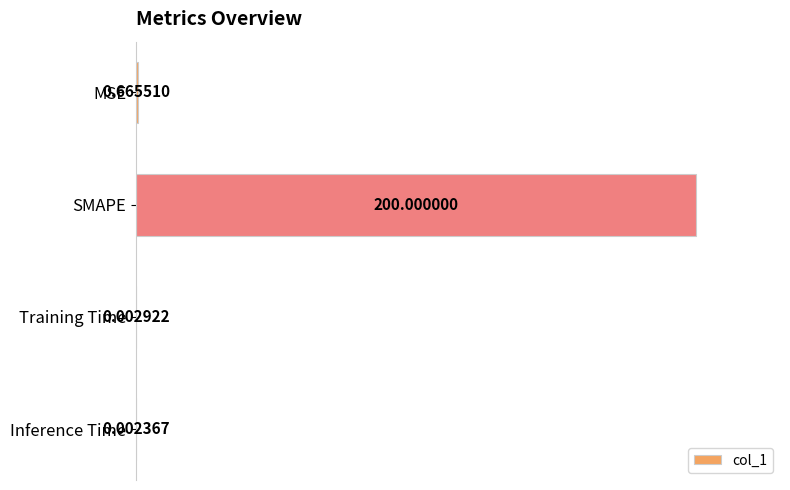

What is the change in value from MSE to SMAPE?

+199.3